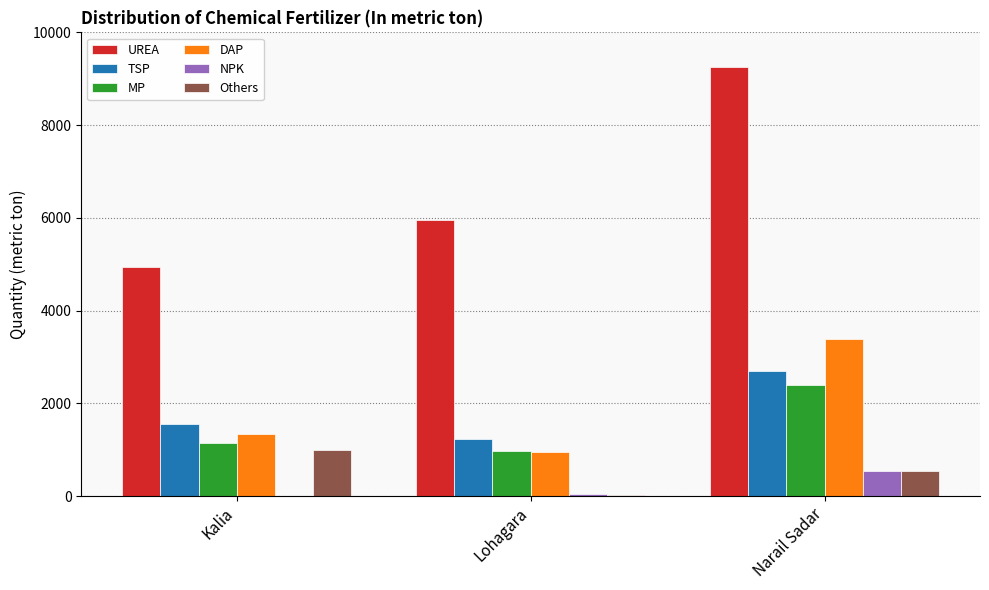

At which category is the sum across all series the highest?

Narail Sadar